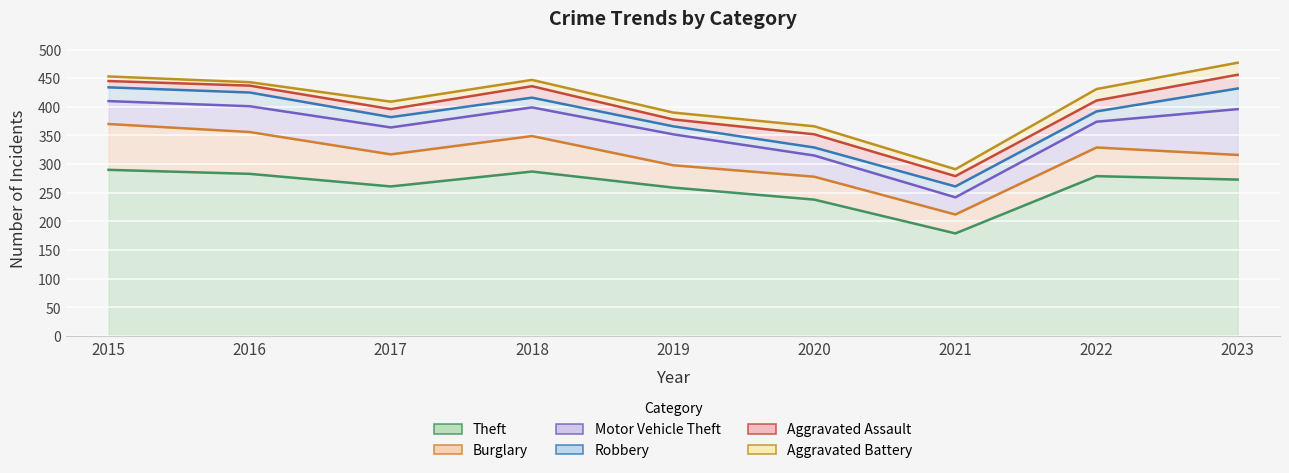

True or false: Motor Vehicle Theft and Aggravated Battery cross at least once.

False